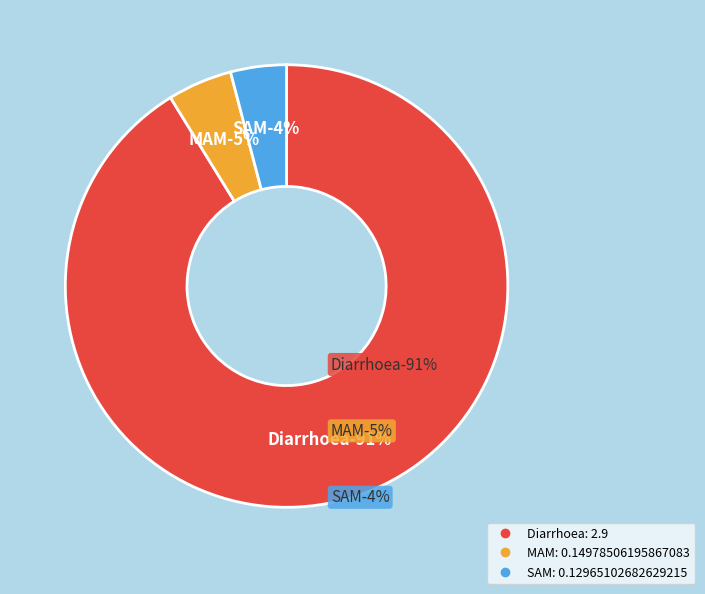

Rank the categories by value from highest to lowest.

Diarrhoea, MAM, SAM